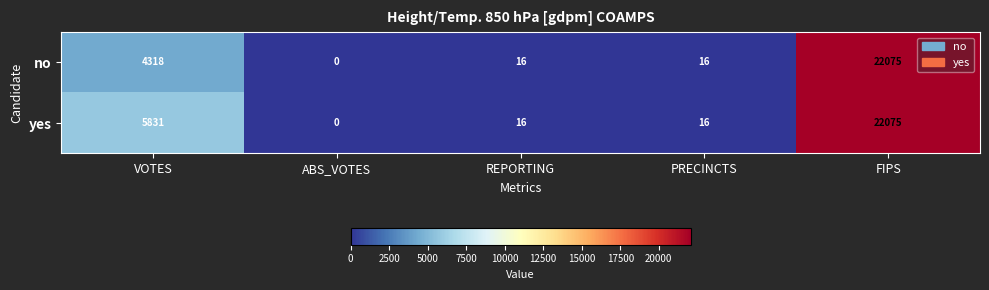

At VOTES, list the series in order from largest to smallest.

yes, no